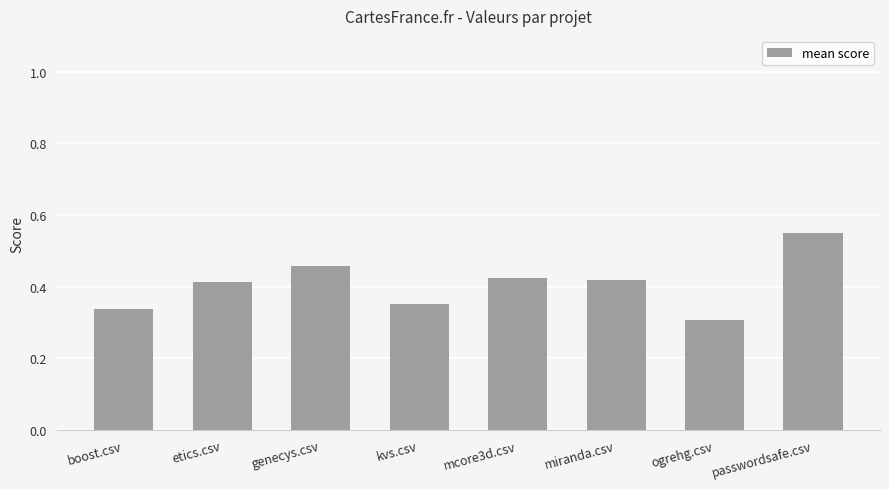

Where is the data nearest to the value 0?

ogrehg.csv